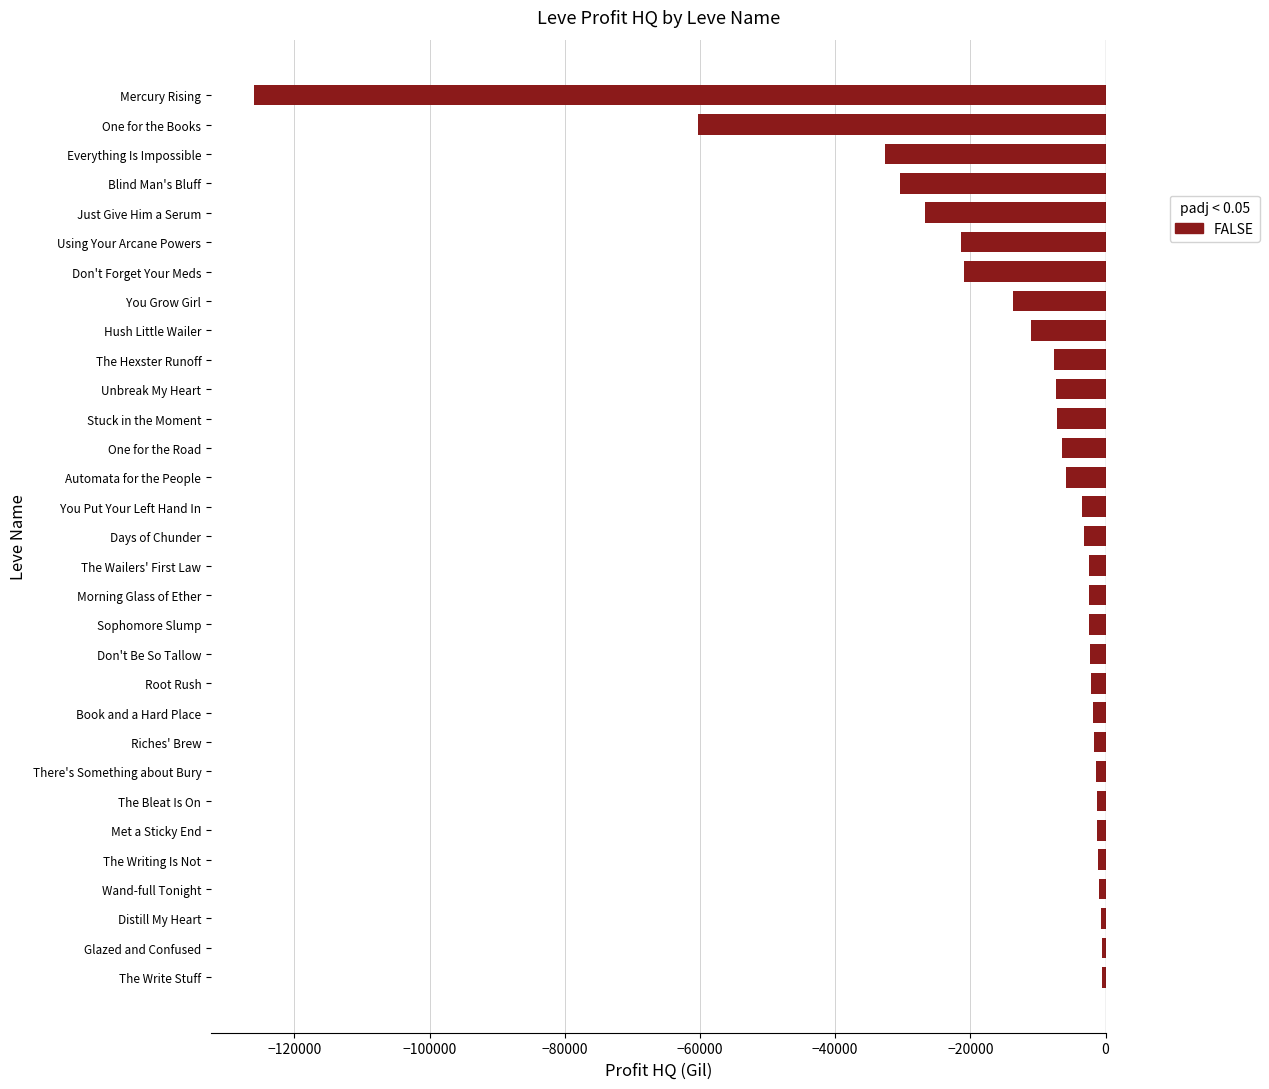

At which label is the value closest to -63256?

One for the Books